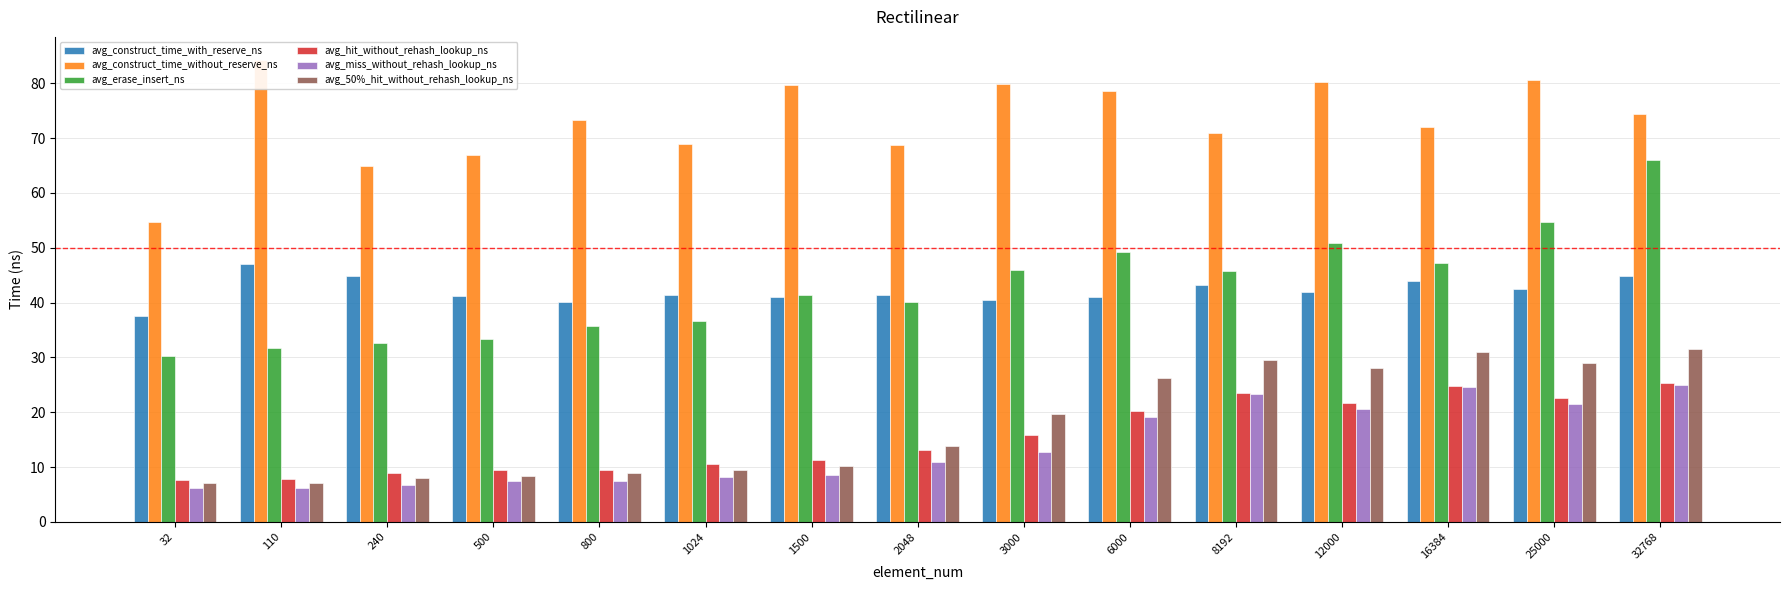

What is the difference between the avg_hit_without_rehash_lookup_ns values at 2048 and 1024?

2.6